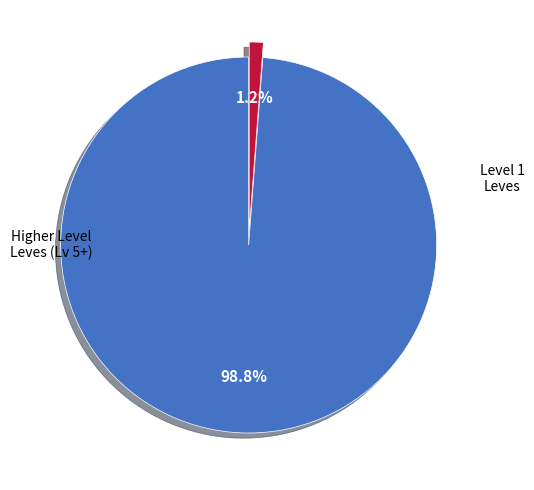

Does any single category account for the majority?

Yes